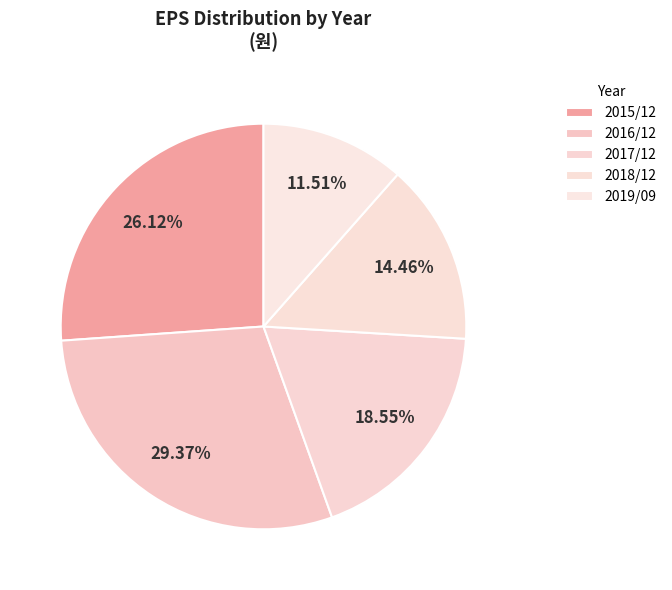

What is the largest slice in the pie chart?

2016/12